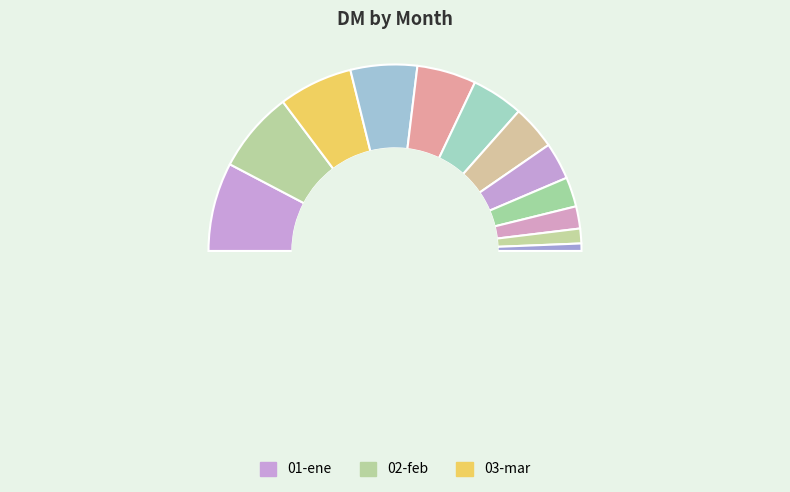

Count the number of slices in the pie.

12